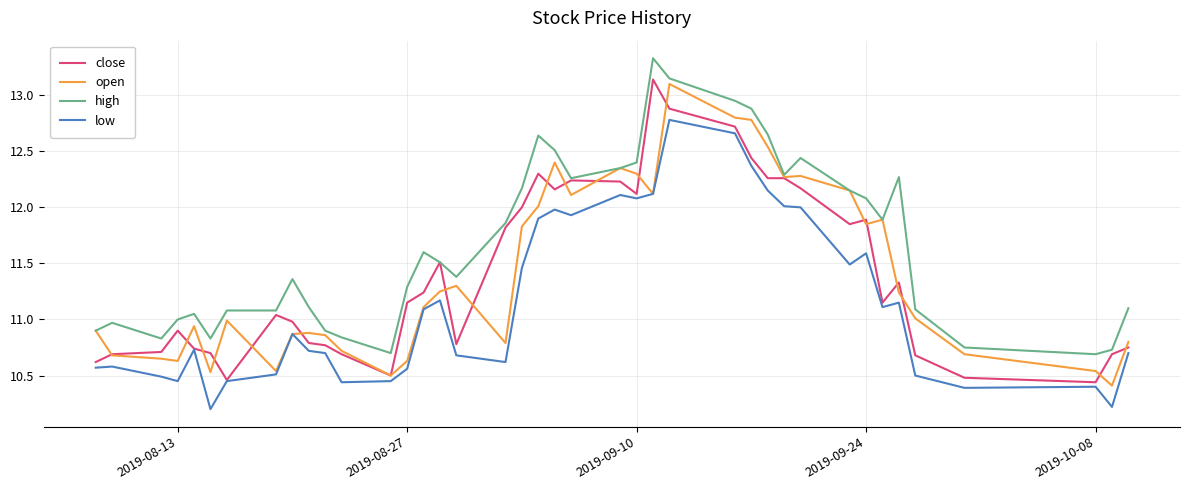

What is the minimum value for low?

10.2